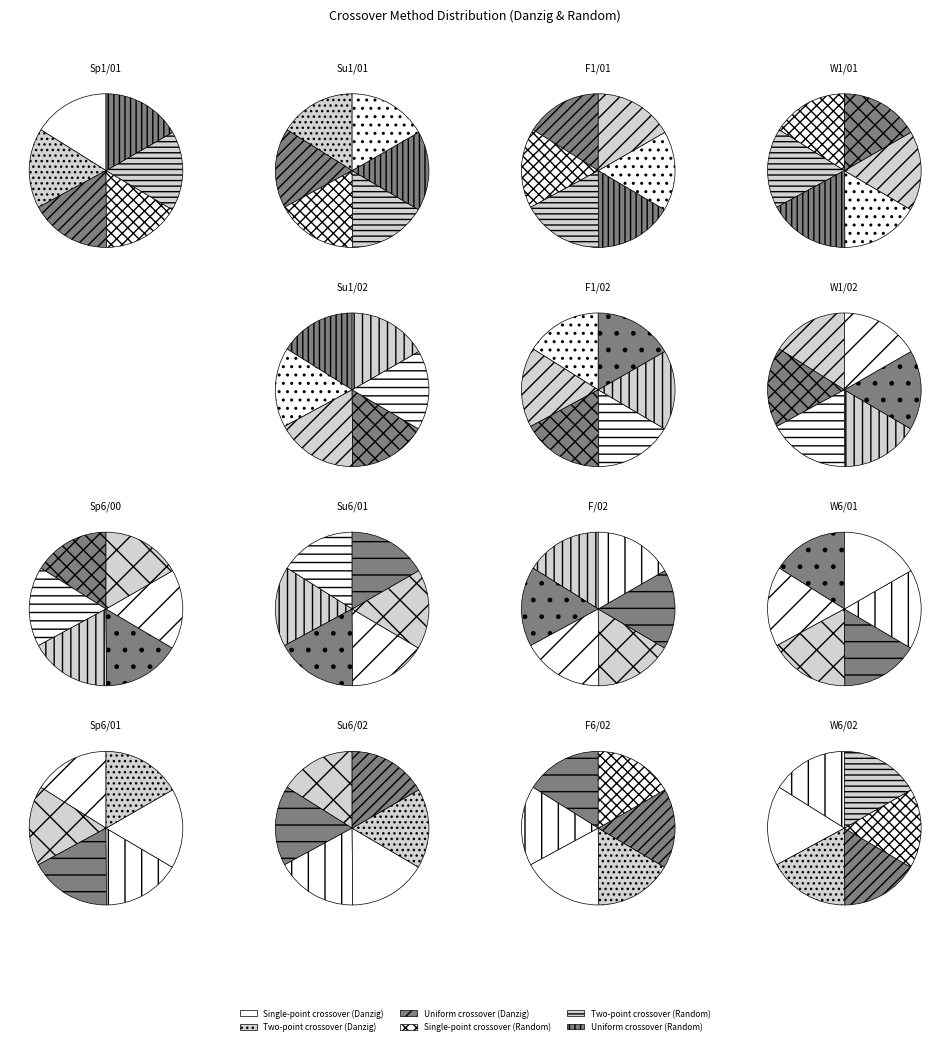

To the nearest percent, what portion does Uniform crossover (Random) represent?

14%